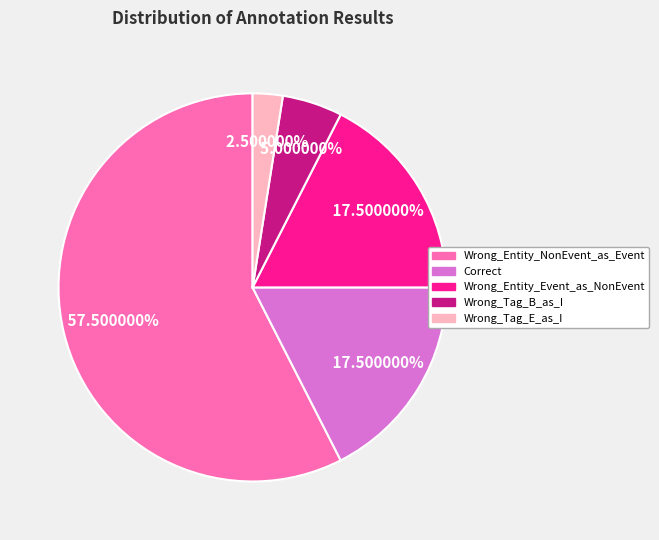

Count the number of slices in the pie.

5